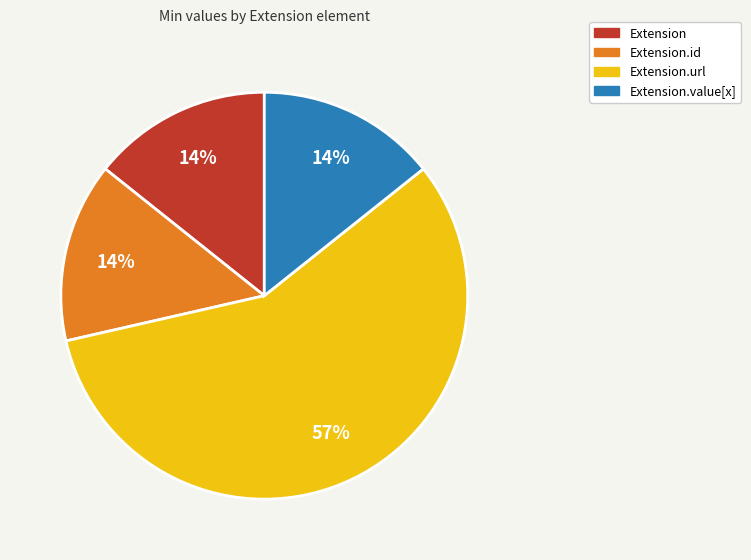

Count the number of slices in the pie.

4